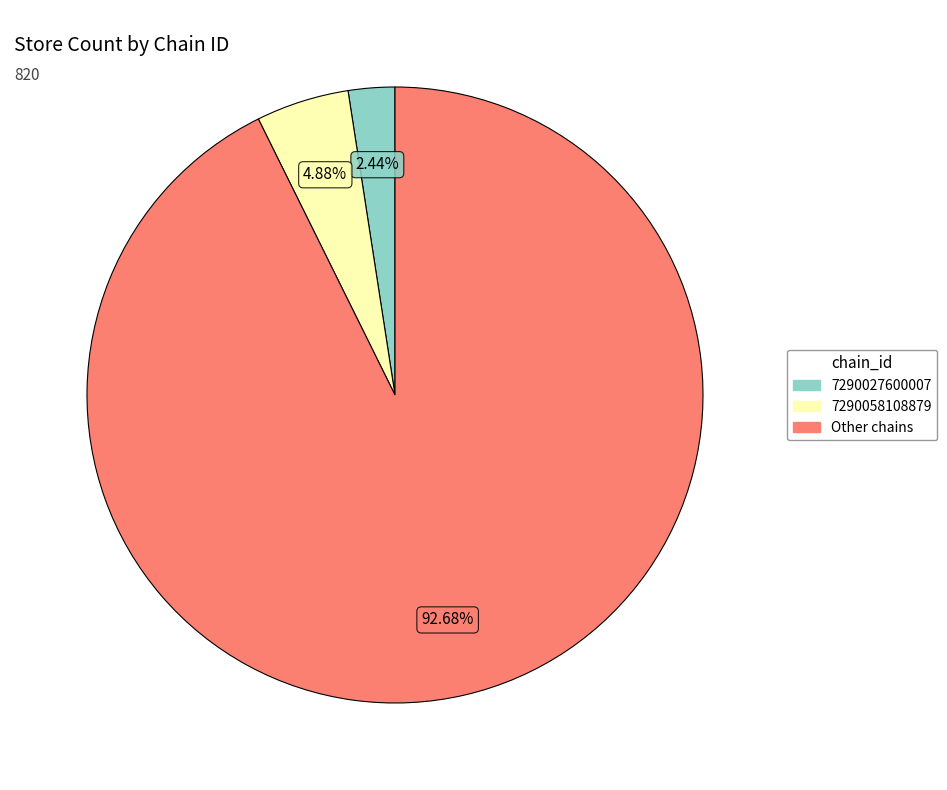

Does Other chains represent more than half of the total?

Yes